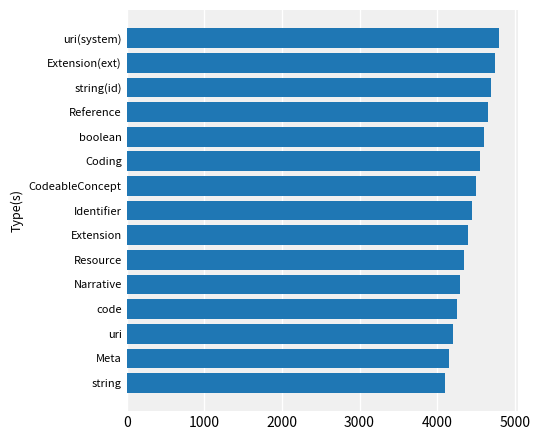

Approximately how many times larger is the value at code compared to string(id)?

0.9